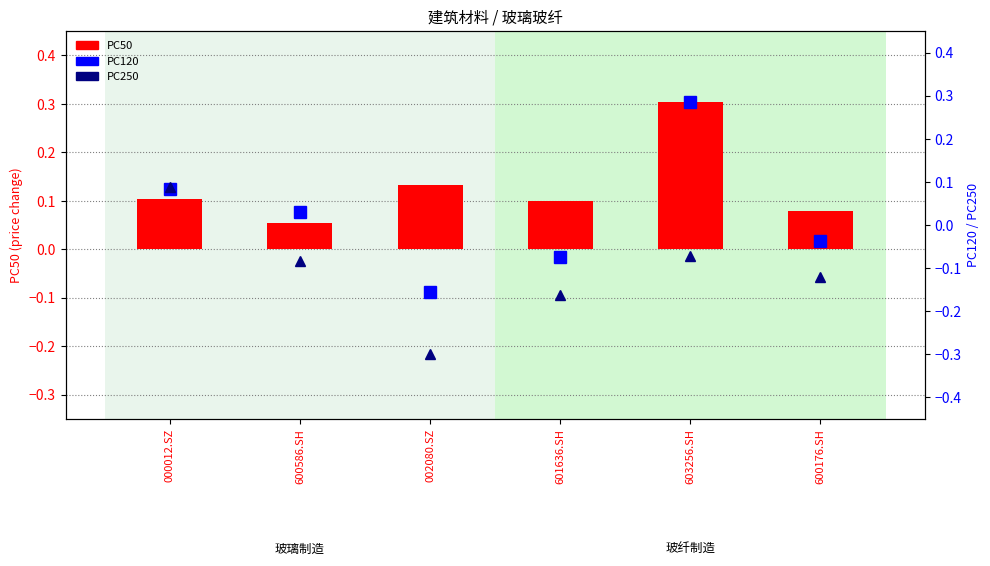

Reading left to right, transcribe all the data shown in this chart.

PC50: 000012.SZ=0.1	600586.SH=0.1	002080.SZ=0.1	601636.SH=0.1	603256.SH=0.3	600176.SH=0.1
PC120: 000012.SZ=0.1	600586.SH=0.0	002080.SZ=-0.2	601636.SH=-0.1	603256.SH=0.3	600176.SH=-0.0
PC250: 000012.SZ=0.1	600586.SH=-0.1	002080.SZ=-0.3	601636.SH=-0.2	603256.SH=-0.1	600176.SH=-0.1